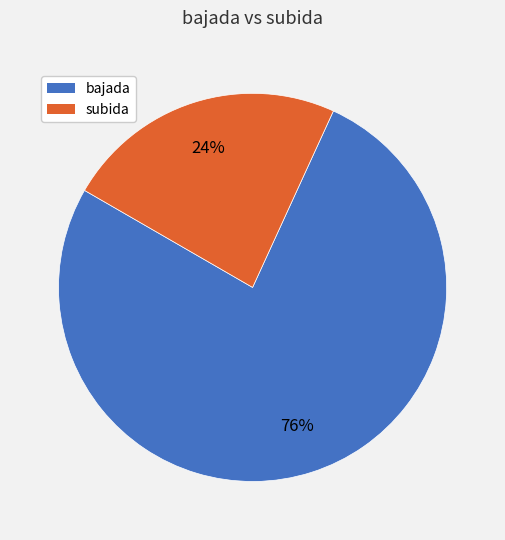

Does any single category account for the majority?

Yes